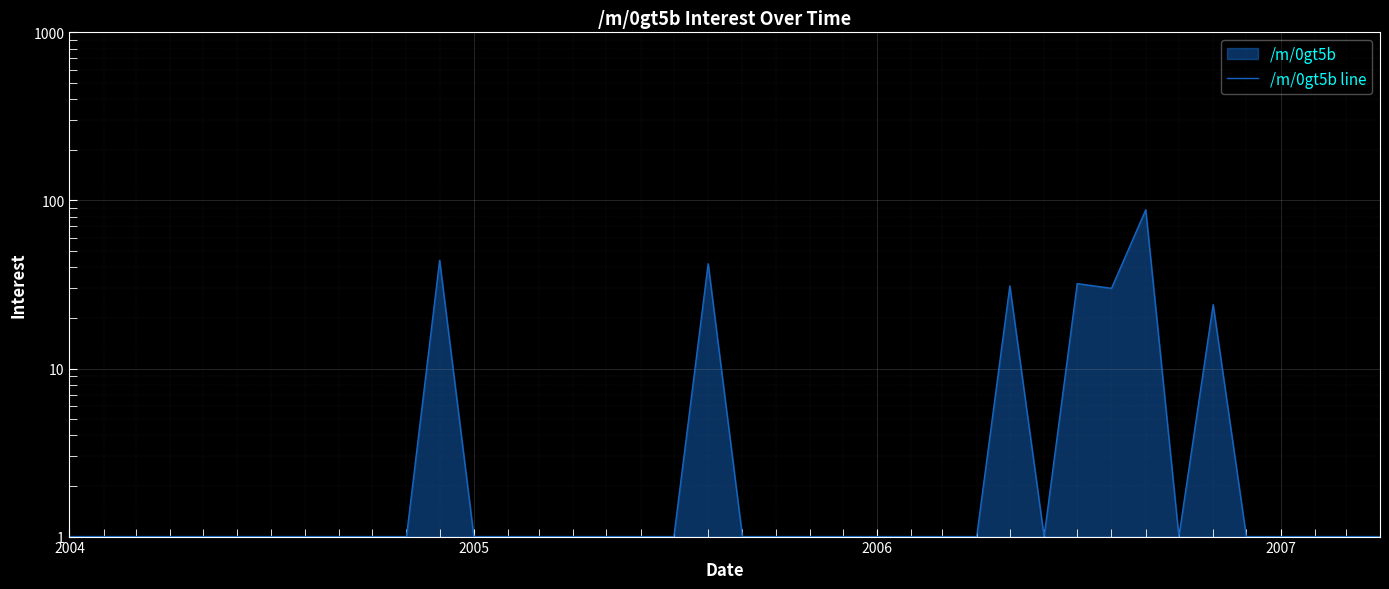

Is it true that the value at 2004 is 1?

True